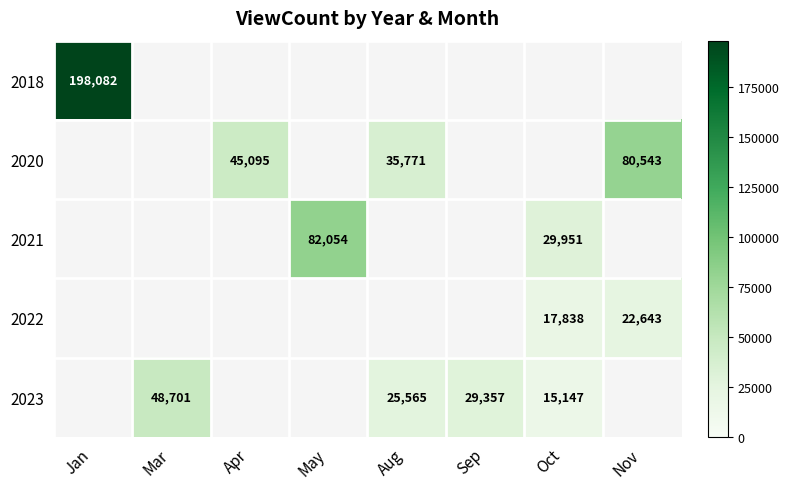

The 2021 series shows 29951 at Oct. True or false?

True